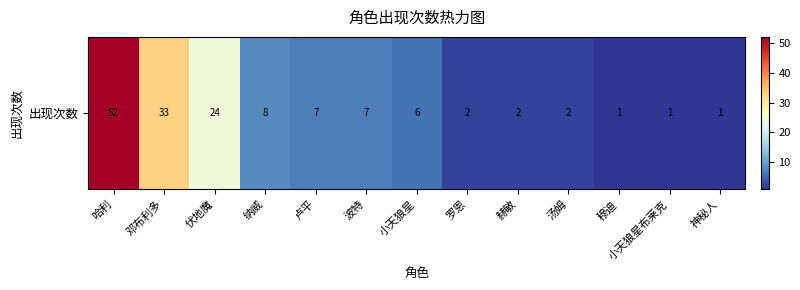

Reading left to right, extract all data points from this chart.

哈利=52	邓布利多=33	伏地魔=24	纳威=8	卢平=7	波特=7	小天狼星=6	罗恩=2	赫敏=2	汤姆=2	穆迪=1	小天狼星布莱克=1	神秘人=1